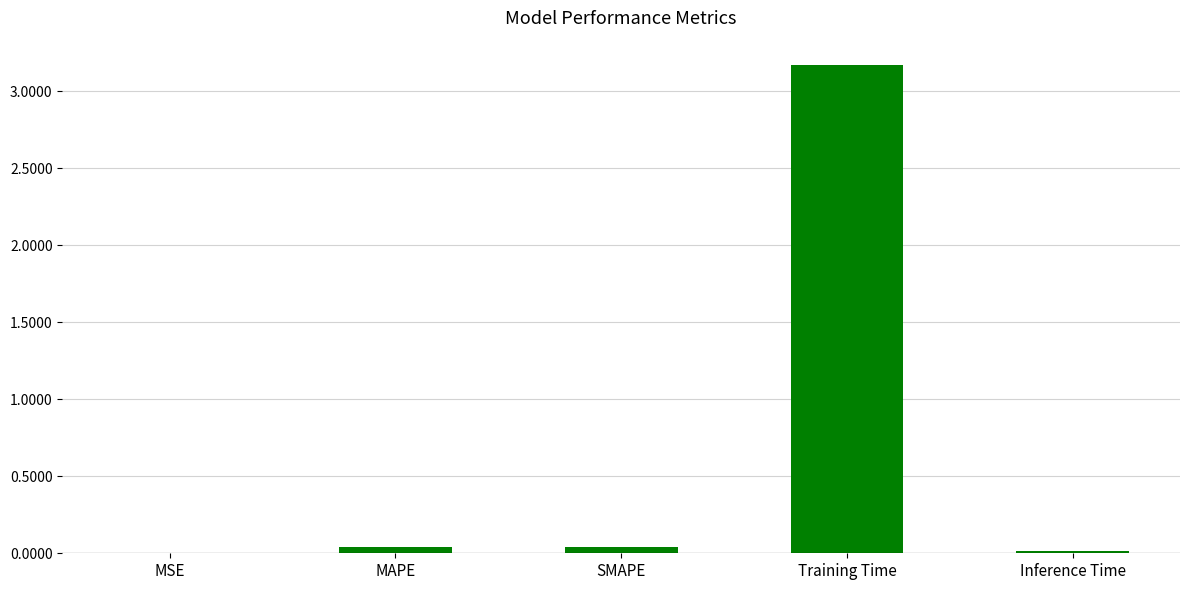

What is the approximate value at Training Time?

3.2